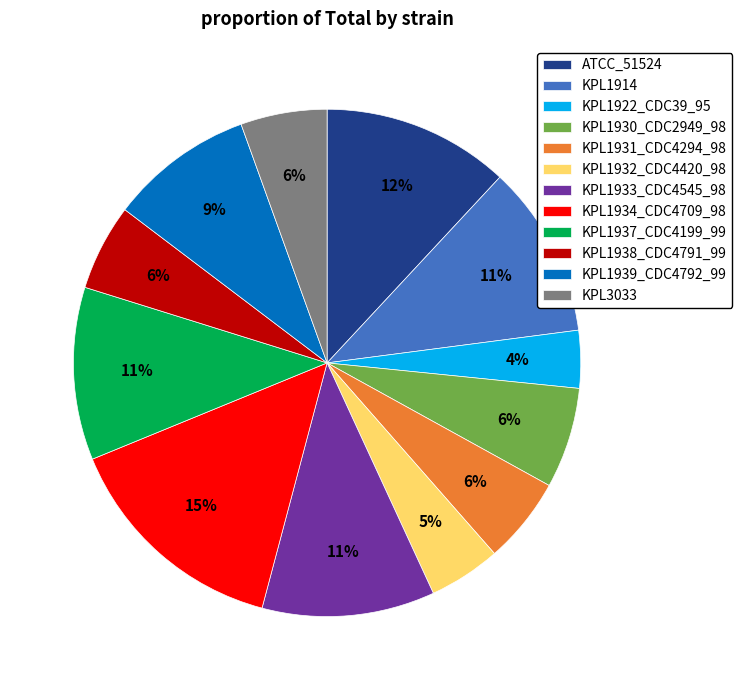

Is there any slice that represents more than half of the pie?

No